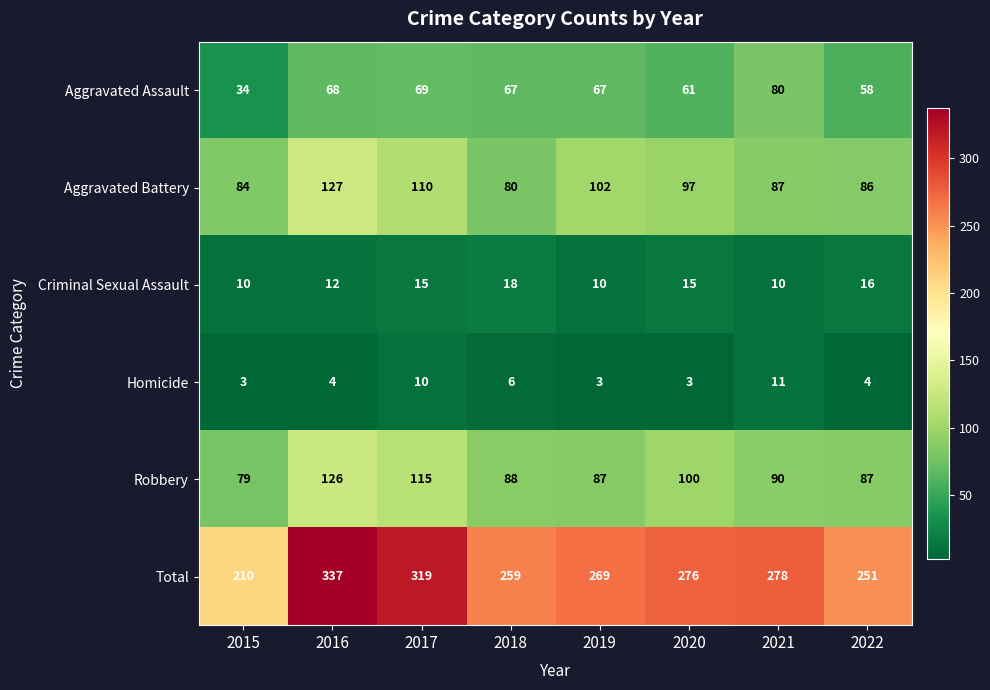

What is the lowest value of the Aggravated Battery series?

80